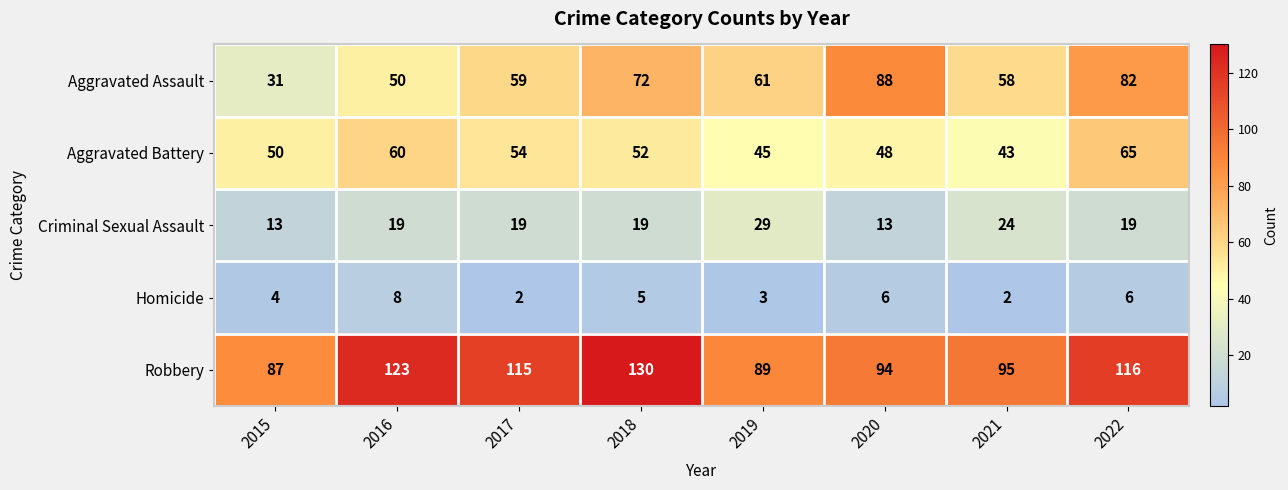

What is the total value across all series at 2017?

249